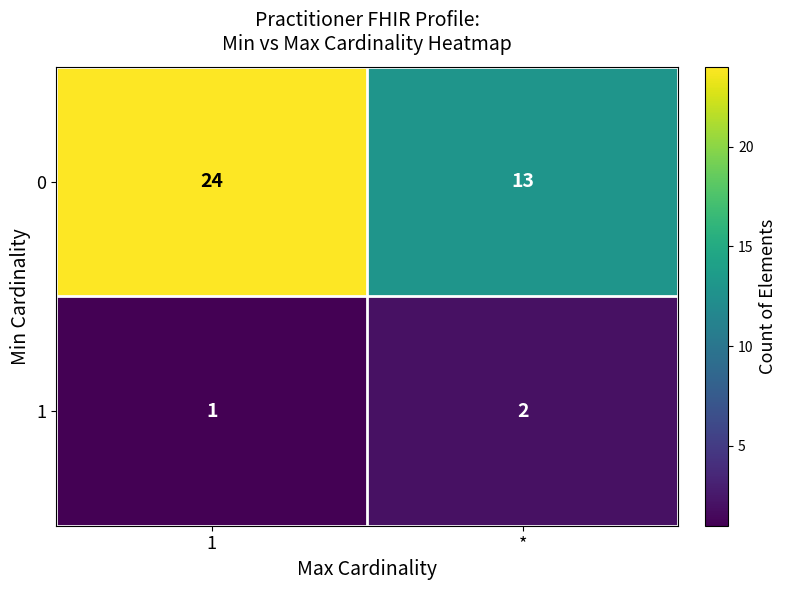

At how many categories does at least one series exceed 14?

1